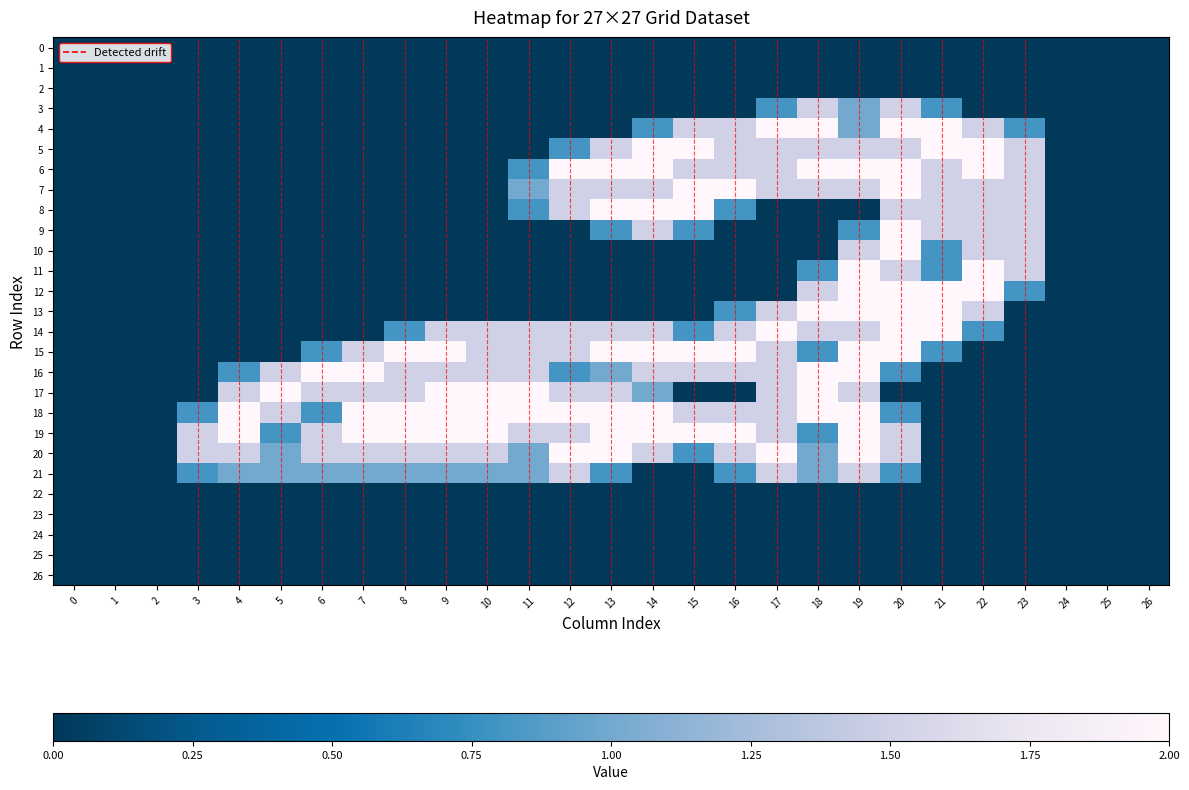

Which series has the largest range (max minus min)?

4